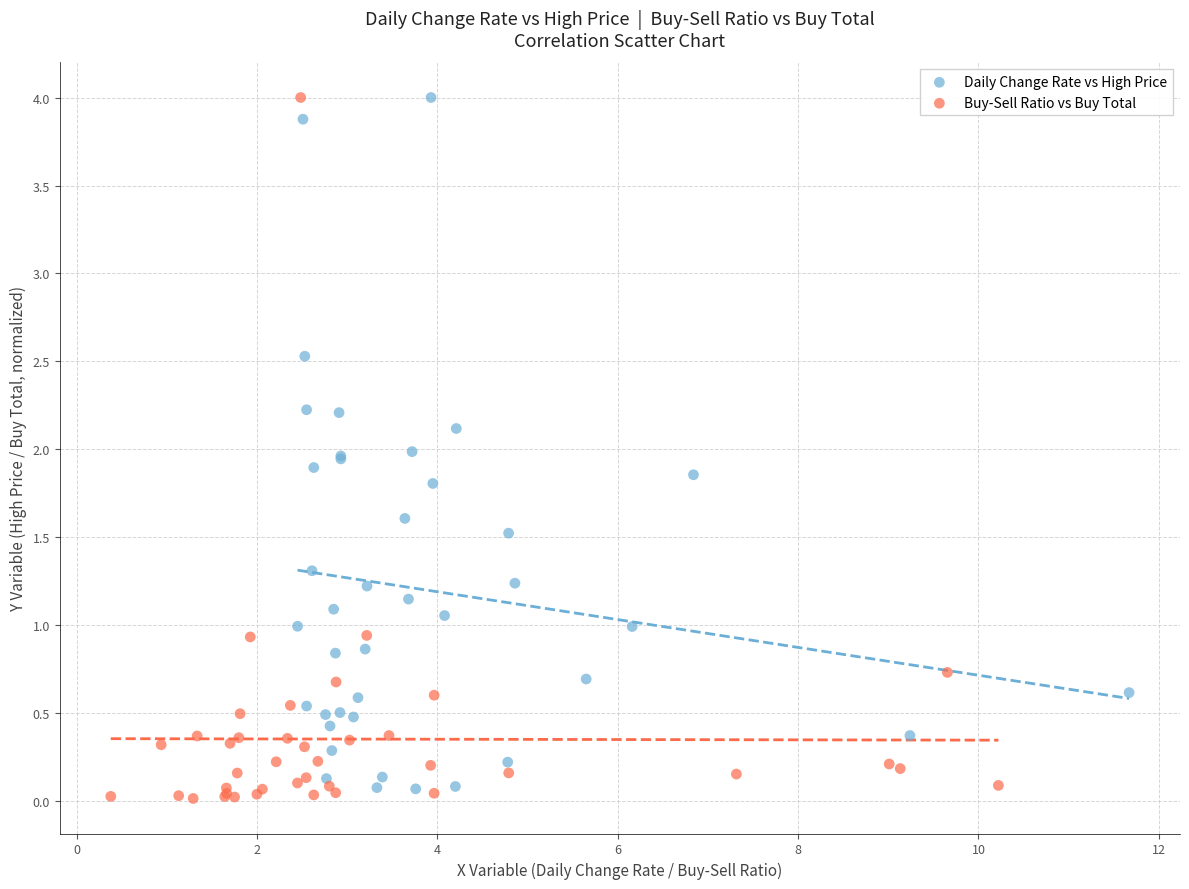

What are all the series names shown in the legend?

Daily Change Rate vs High Price, Buy-Sell Ratio vs Buy Total